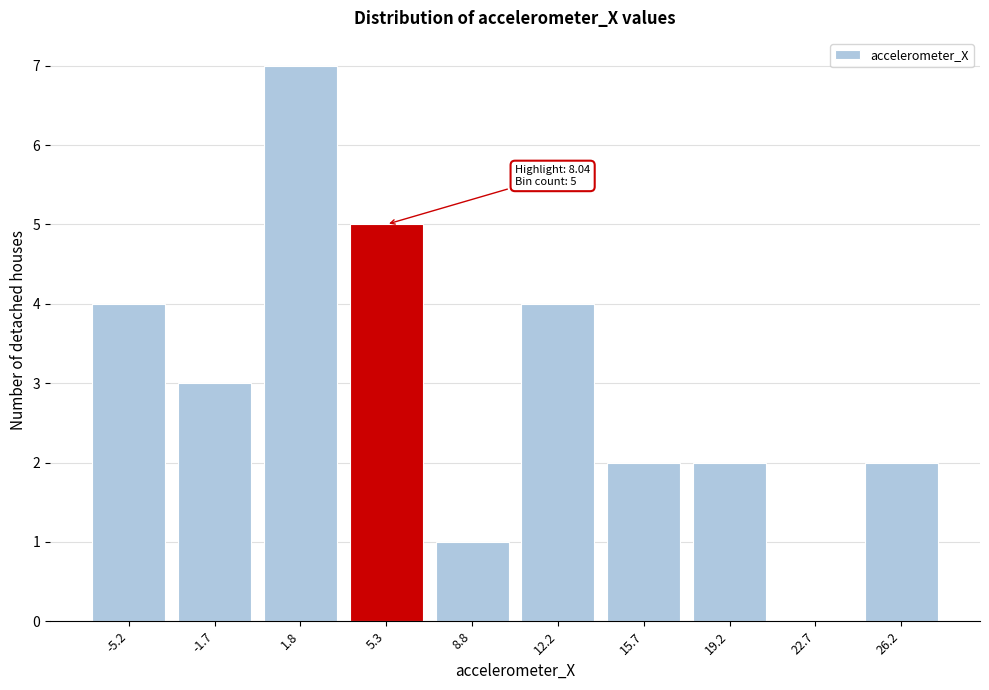

Reading right to left, what are all the values shown in this chart?

26.2=2	22.7=0	19.2=2	15.7=2	12.2=4	8.8=1	5.3=5	1.8=7	-1.7=3	-5.2=4